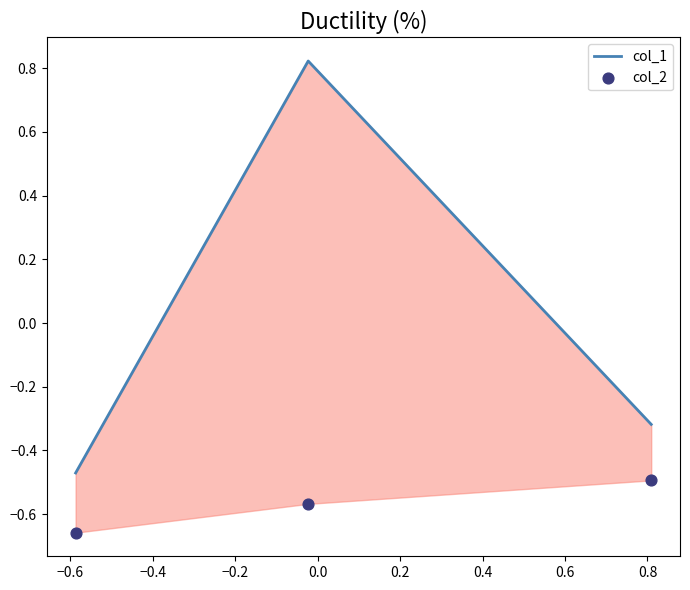

Is the value of col_2 at −0.6 greater than the value of col_1 at −0.8?

No